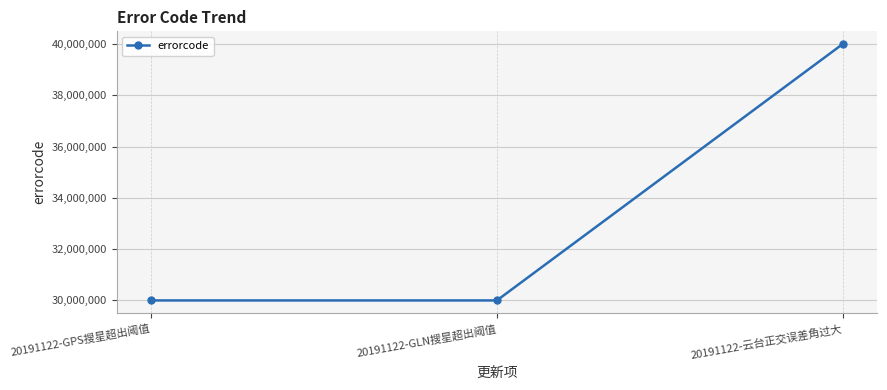

Where is the data nearest to the value 35000212?

20191122-GLN搜星超出阈值